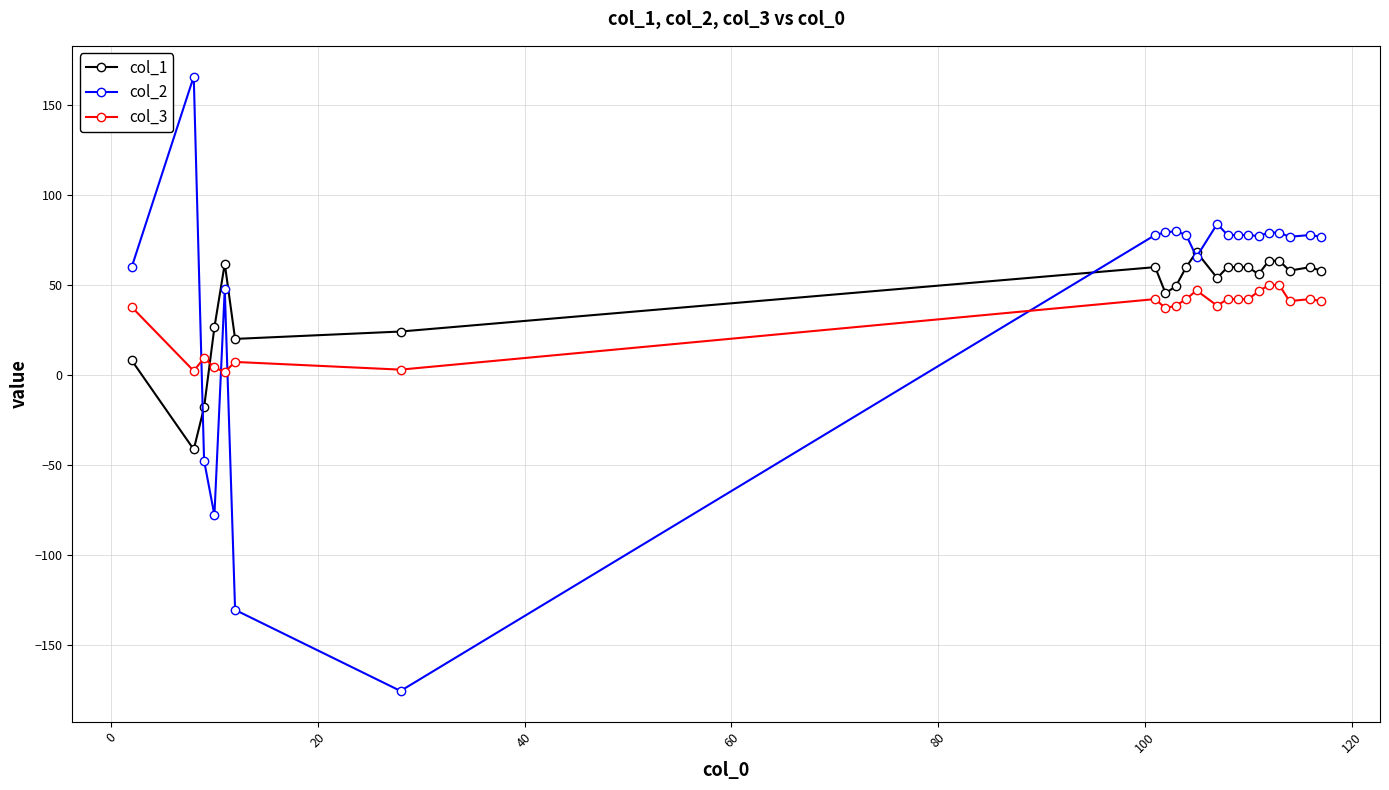

What is the greatest value displayed?

165.7